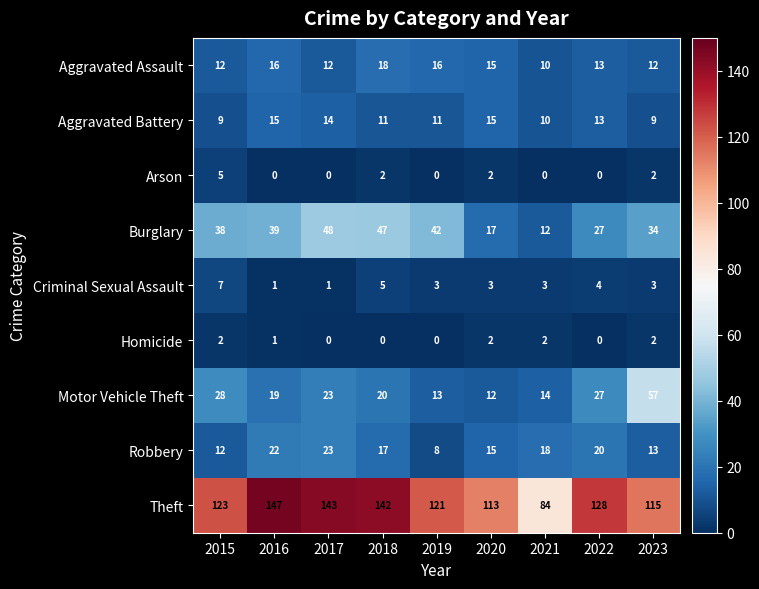

What is the sum of the Homicide values at 2015 and 2017?

2